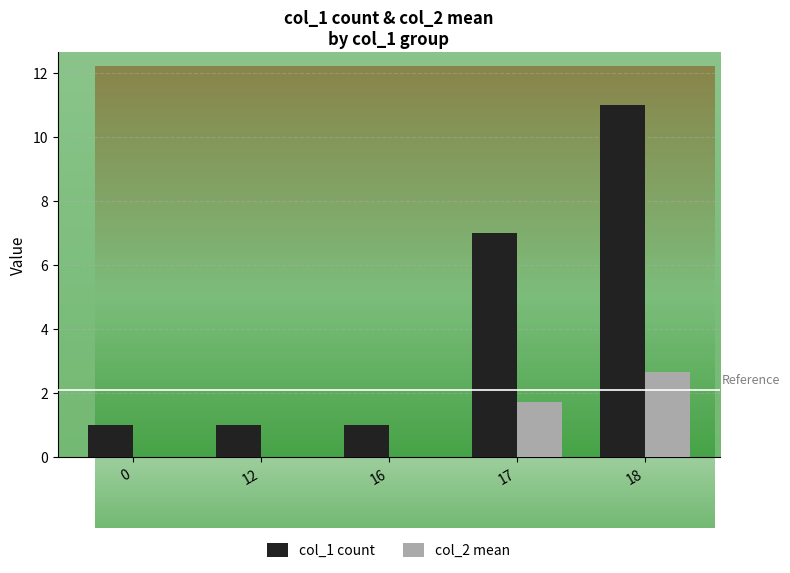

What is the total value across all series at 12?

1.0